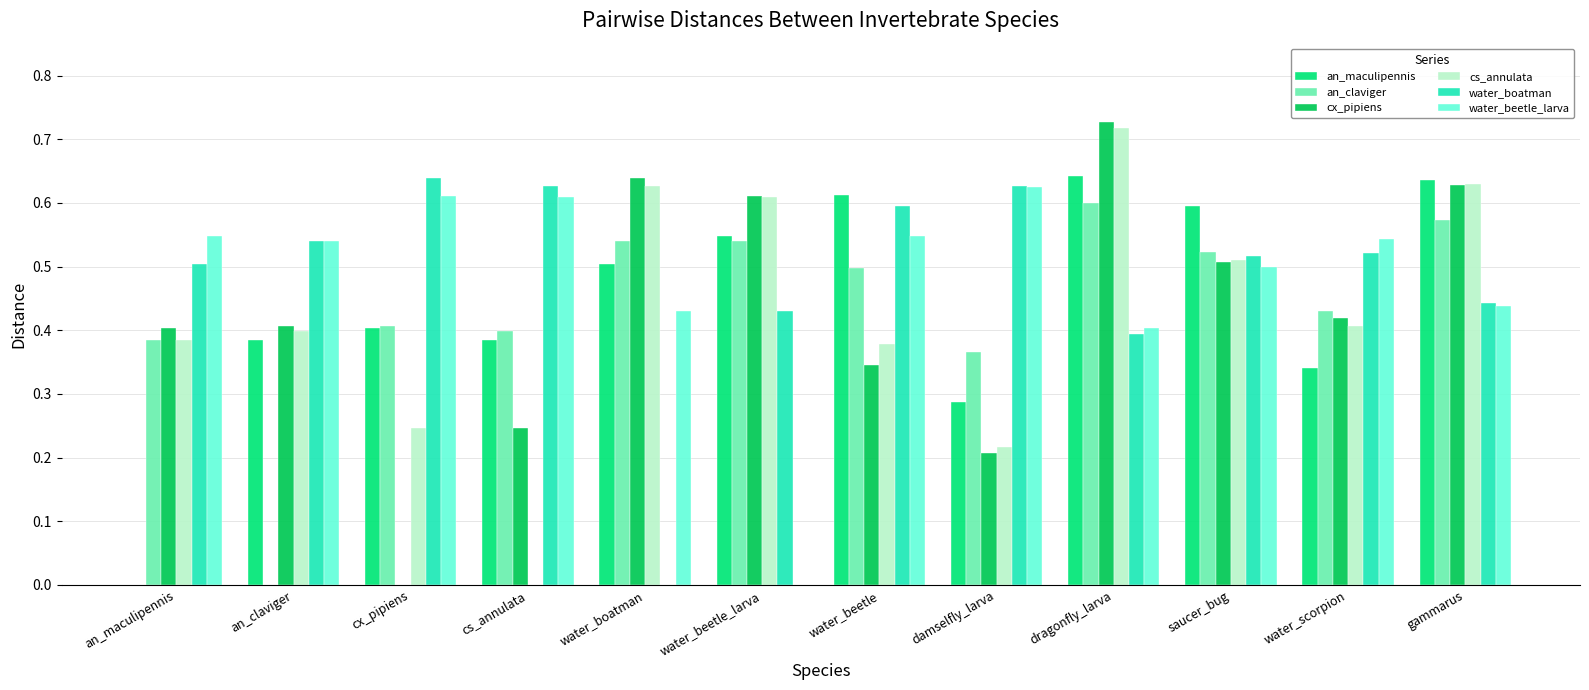

What is the total value across all series at cx_pipiens?

2.3